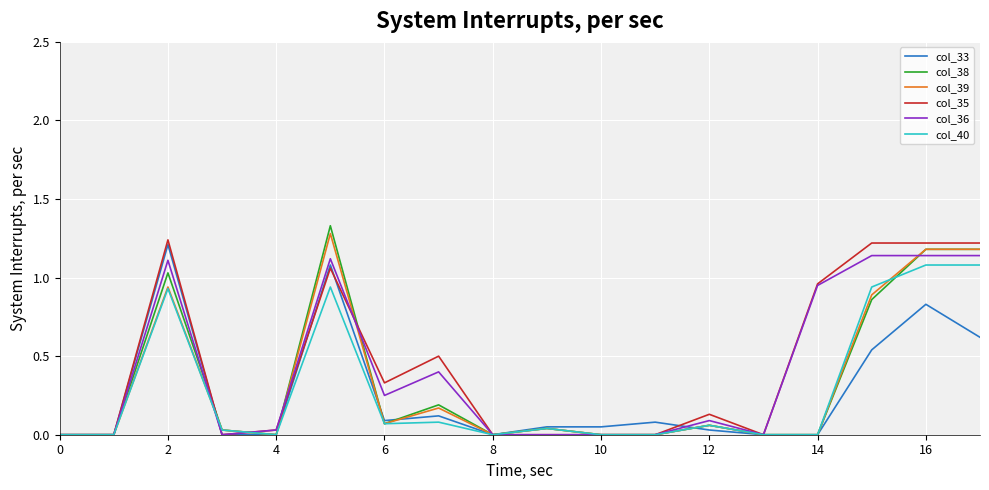

What is the difference between the maximum and minimum values in the col_39 series?

1.3